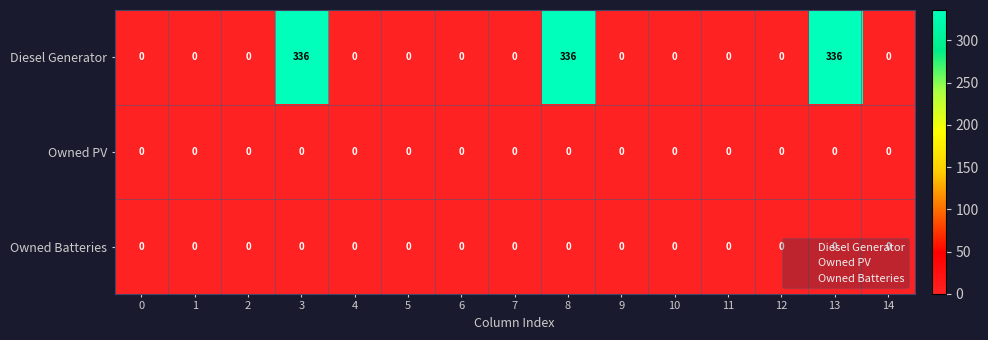

True or false: Diesel Generator has a value of 336 at 8.

True